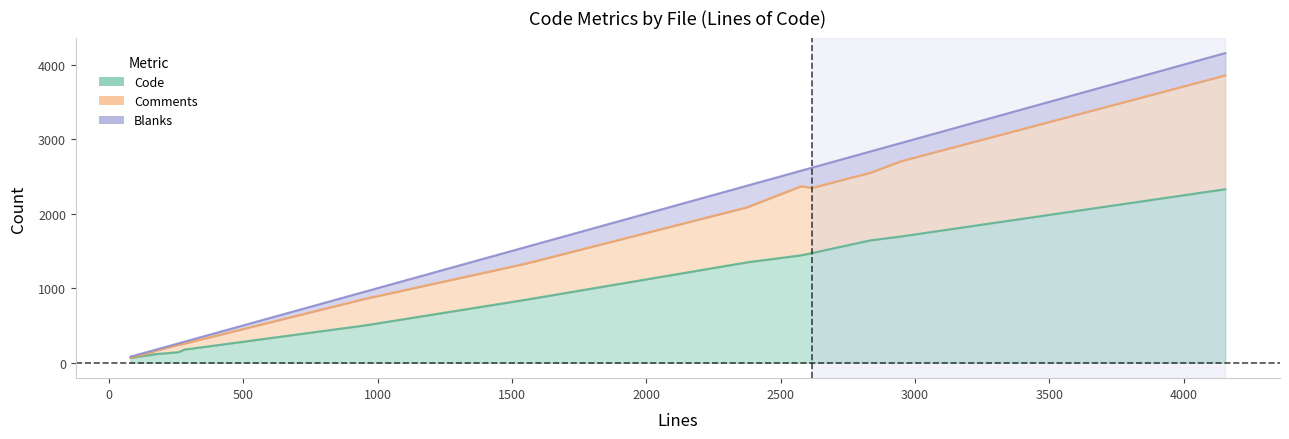

List the labels in order of Comments value, largest first.

colorquant1.c, adaptmap.c, convolve.c, tiffio.c, ccbord.c, sel1.c, ptabasic.c, gplot.c, xtractprotos.c, htmlviewer.c, dewarptest1.c, adaptmap_reg.c, README.md